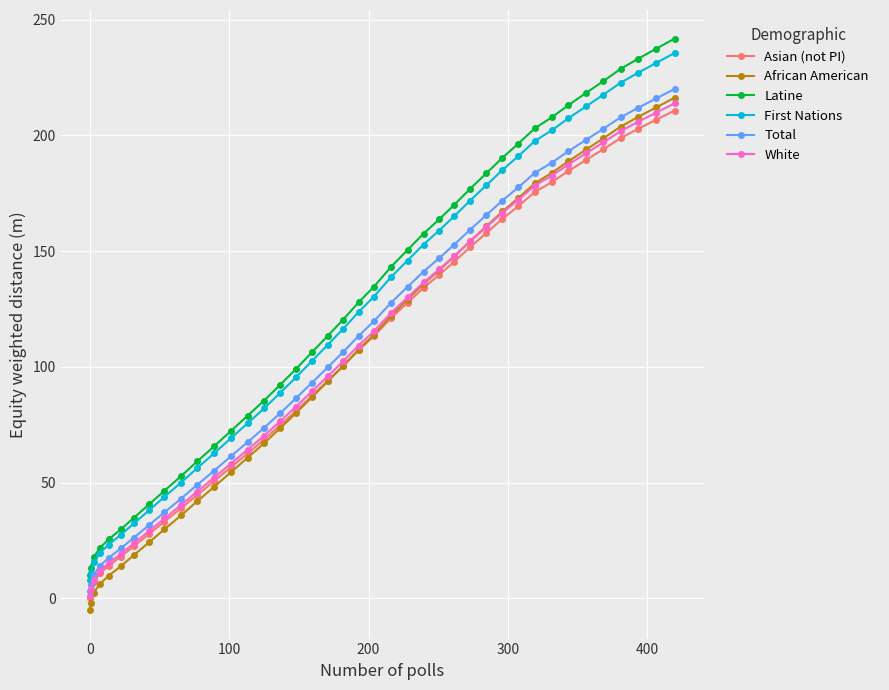

Which series has the largest range (max minus min)?

Latine